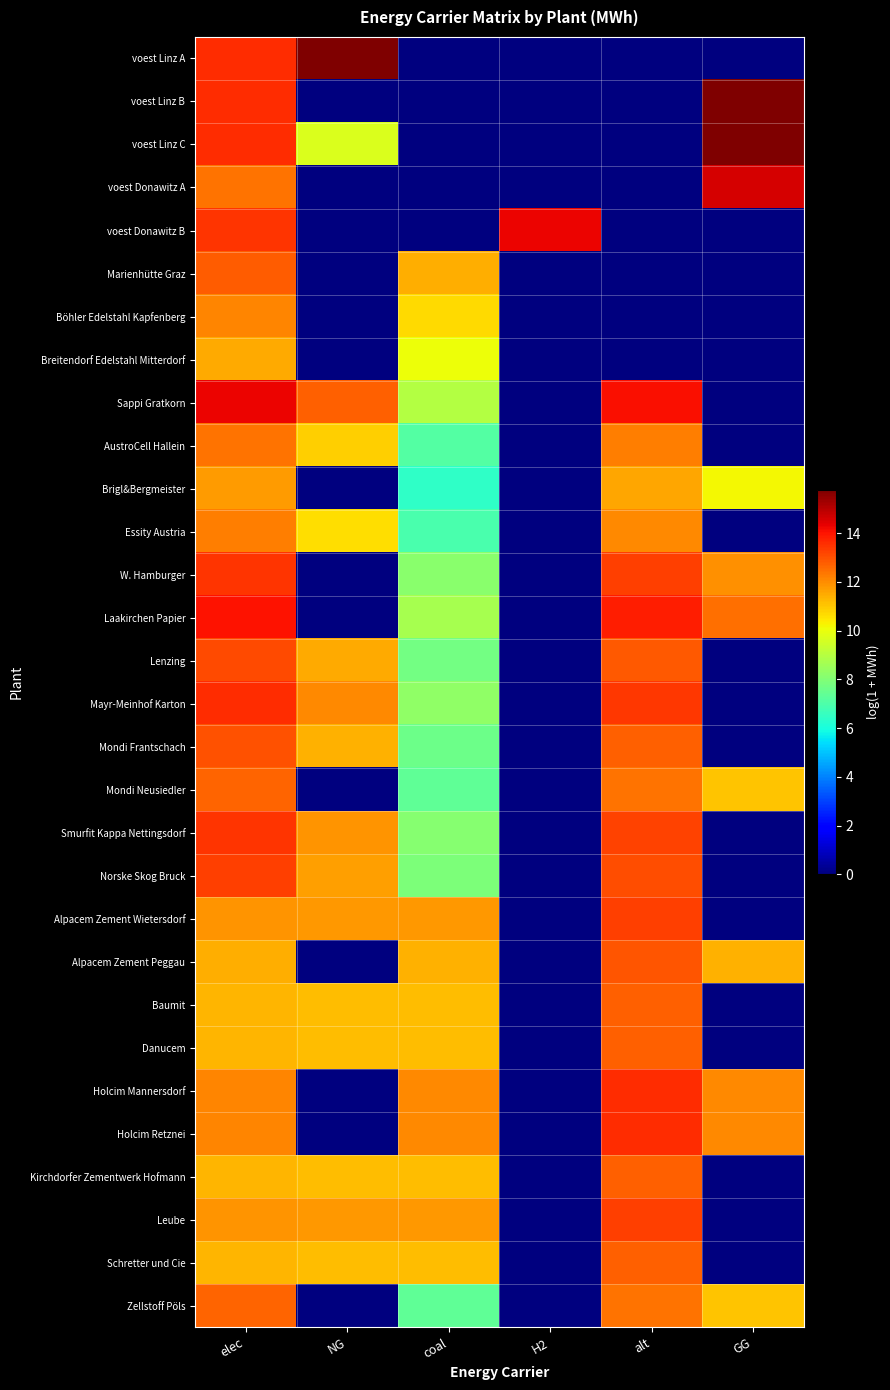

Which has a higher value, H2 or GG?

H2